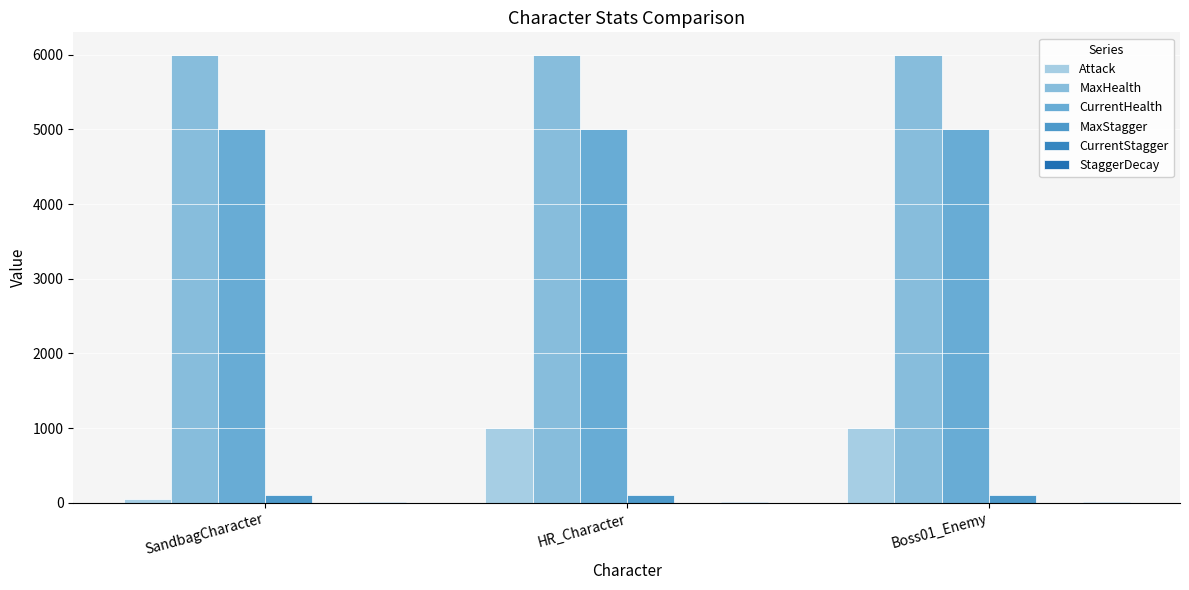

Is the value of Attack at SandbagCharacter greater than the value of MaxHealth at SandbagCharacter?

No